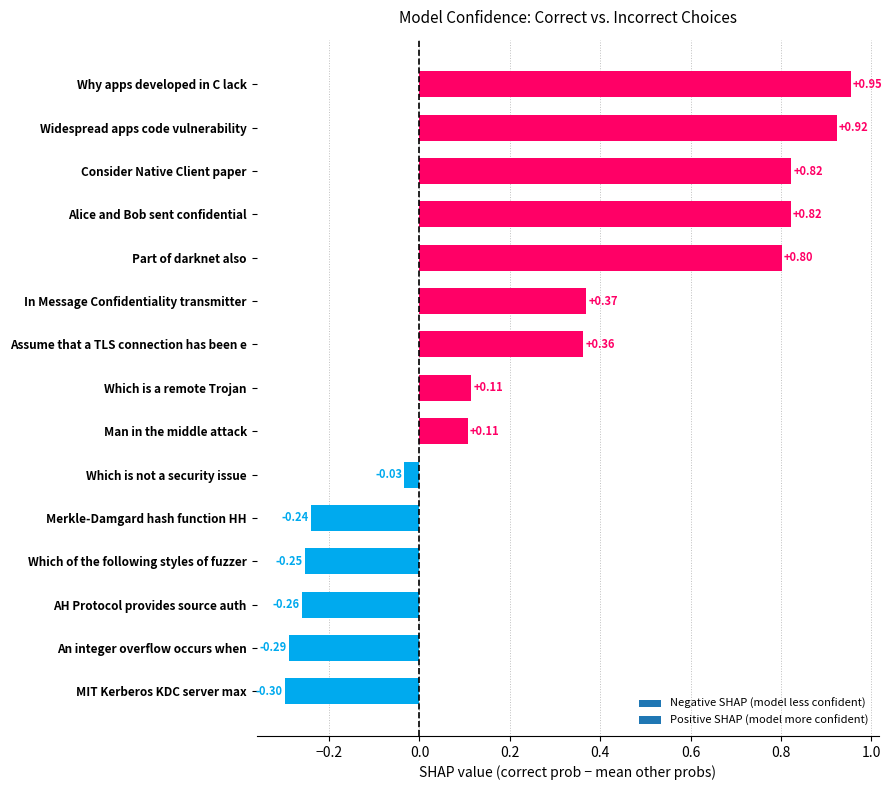

Which has a higher value, Widespread apps code vulnerability or Consider Native Client paper?

Widespread apps code vulnerability